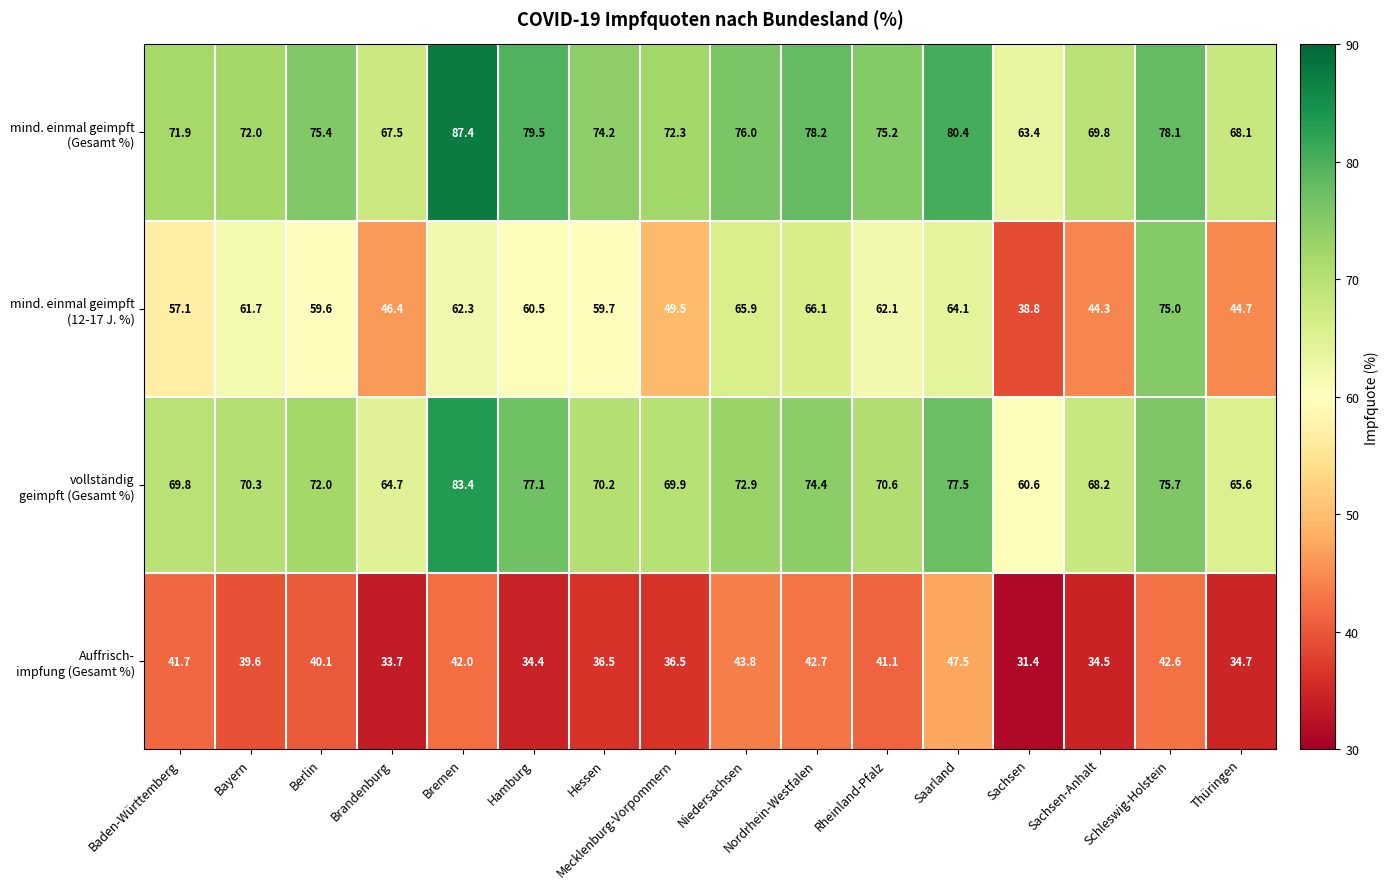

At which category is the sum across all series the highest?

Bremen